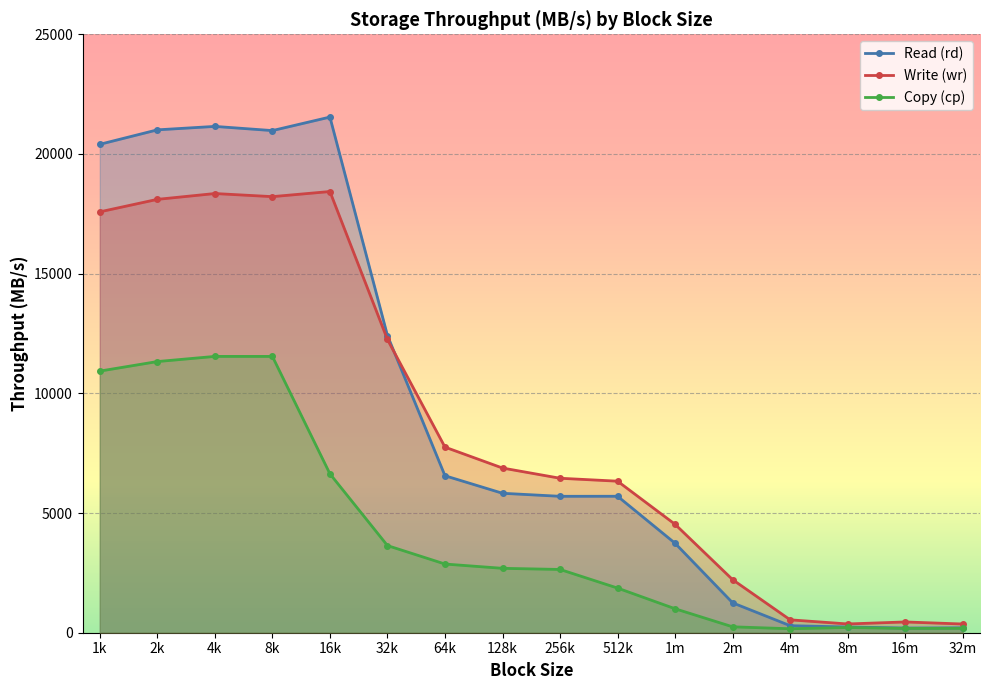

How many interior local peaks does the cp-avg series have?

2